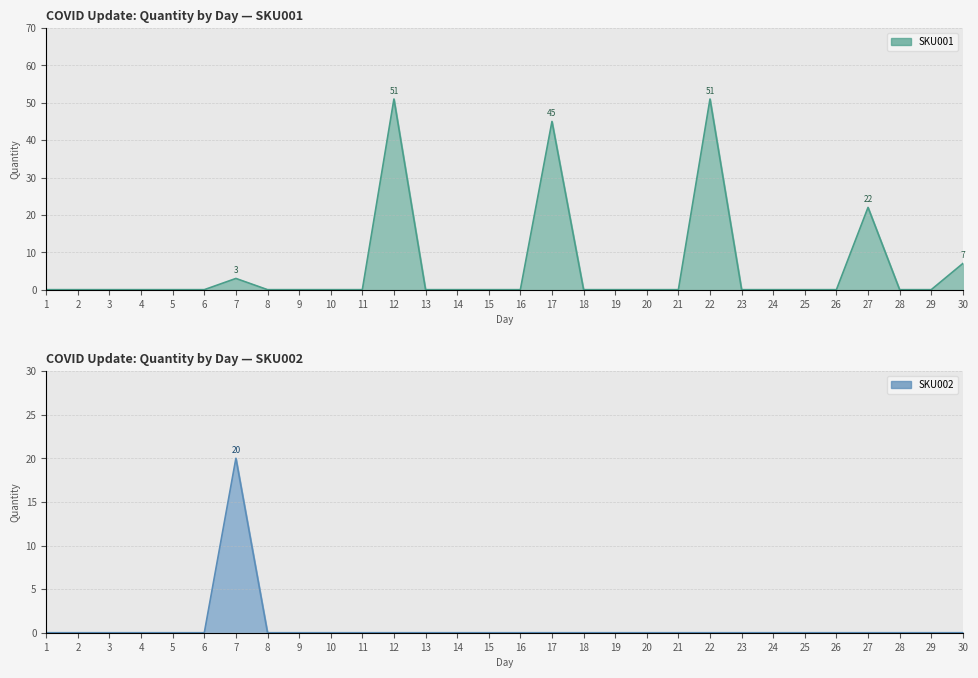

True or false: SKU002 and SKU001 intersect in this chart.

False